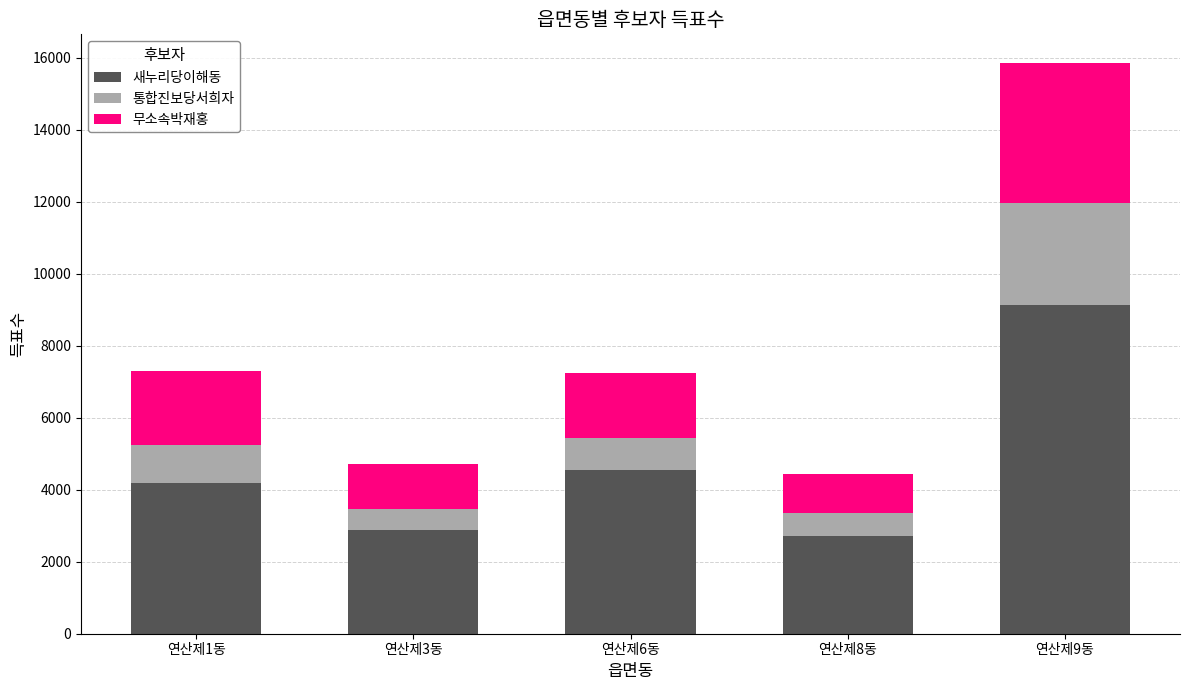

Are the bars grouped side by side (vs. stacked)?

No